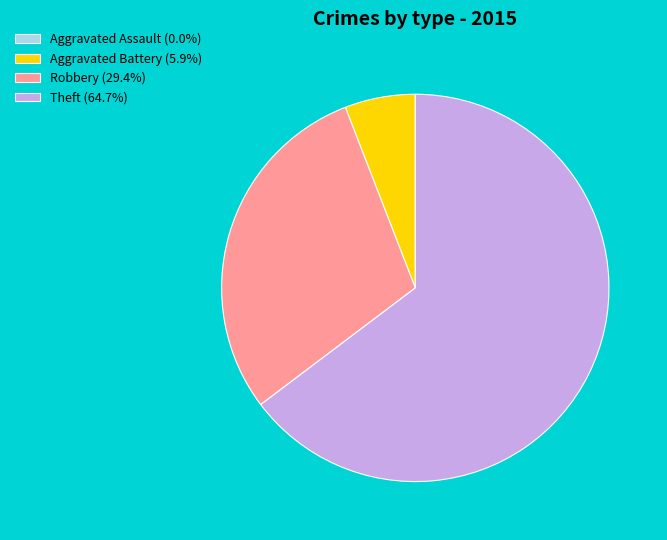

Is Theft (64.7%) the majority of the pie?

Yes